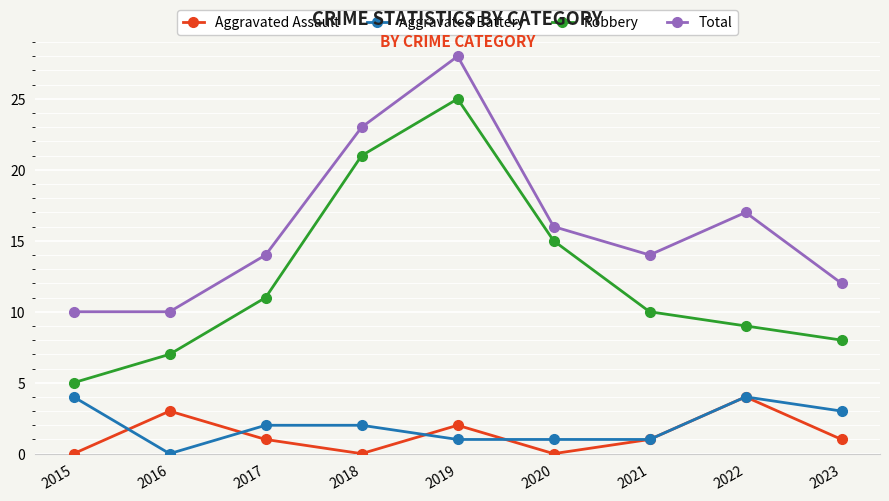

The value of Aggravated Assault at 2016 is 4. True or false?

False